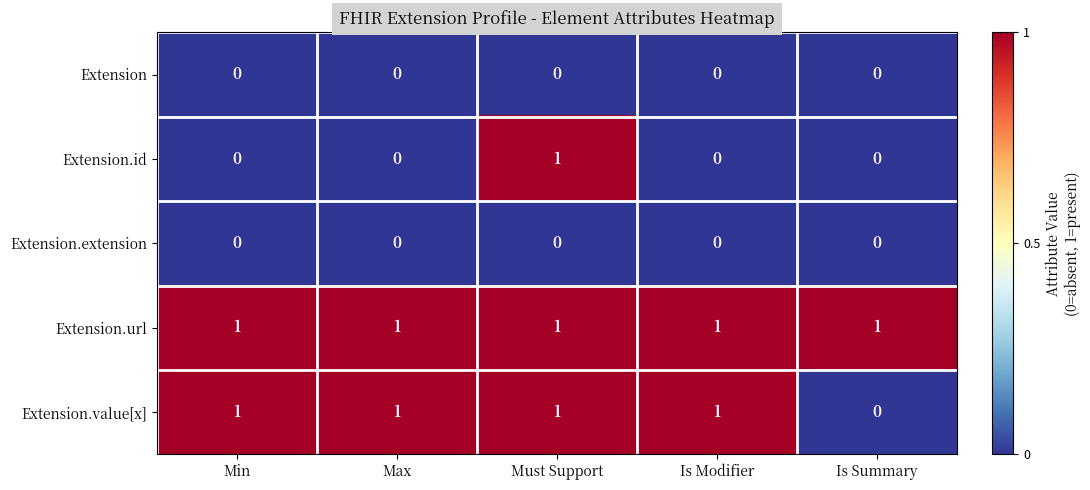

At how many categories does at least one series exceed 0?

5